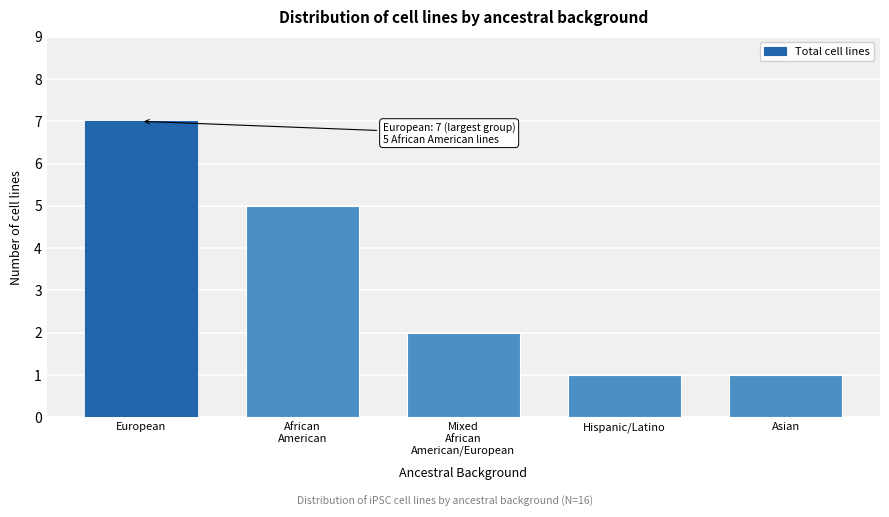

Reading left to right, what are all the values shown in this chart?

7	5	2	1	1